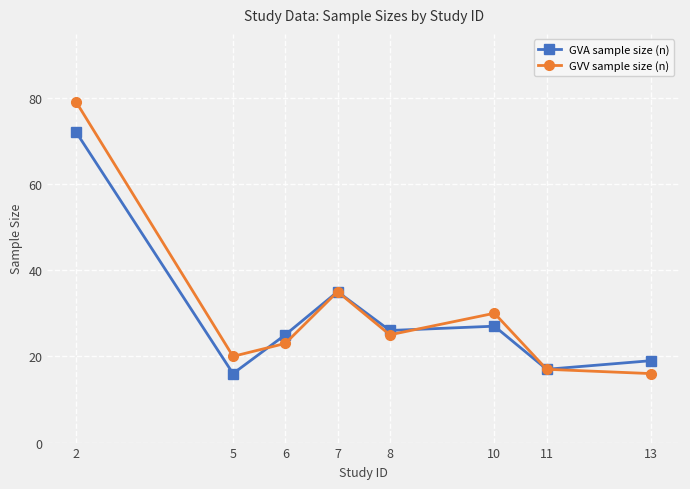

What is the average value of the GVA sample size (n) series?

30